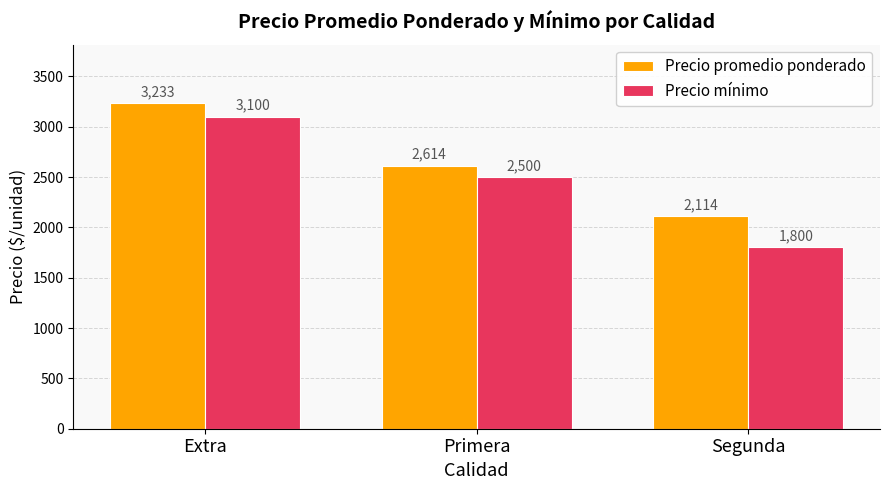

What is the approximate value of Precio promedio ponderado at Extra, to the nearest 10?

3230